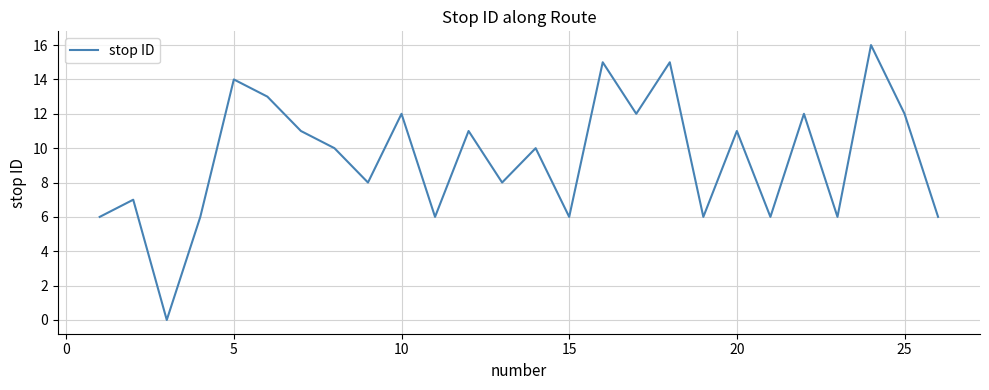

What is the maximum value shown in the chart?

16